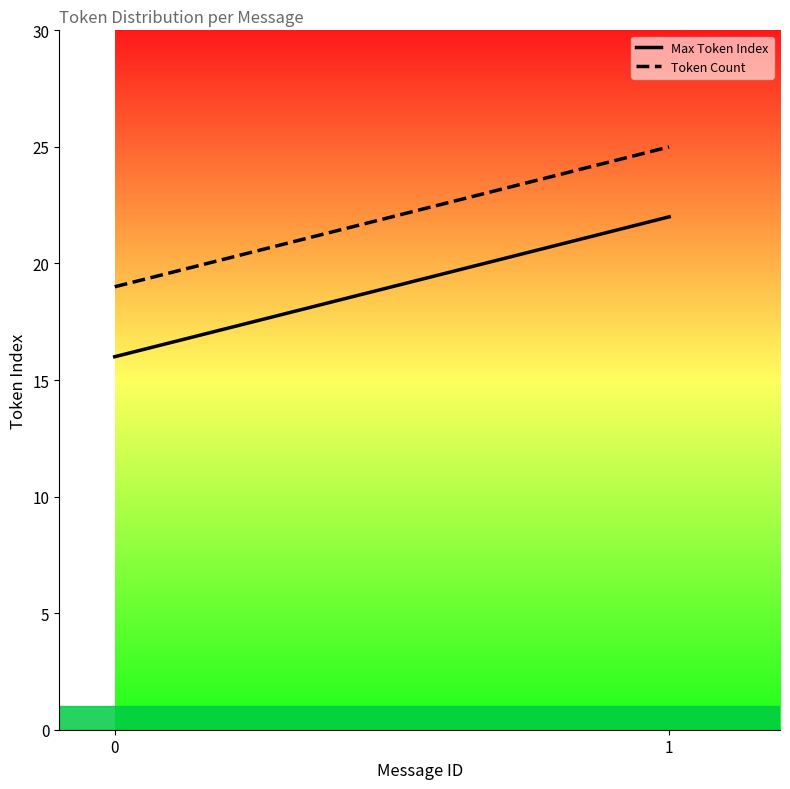

The Max Token Index series shows 7 at 0. True or false?

False